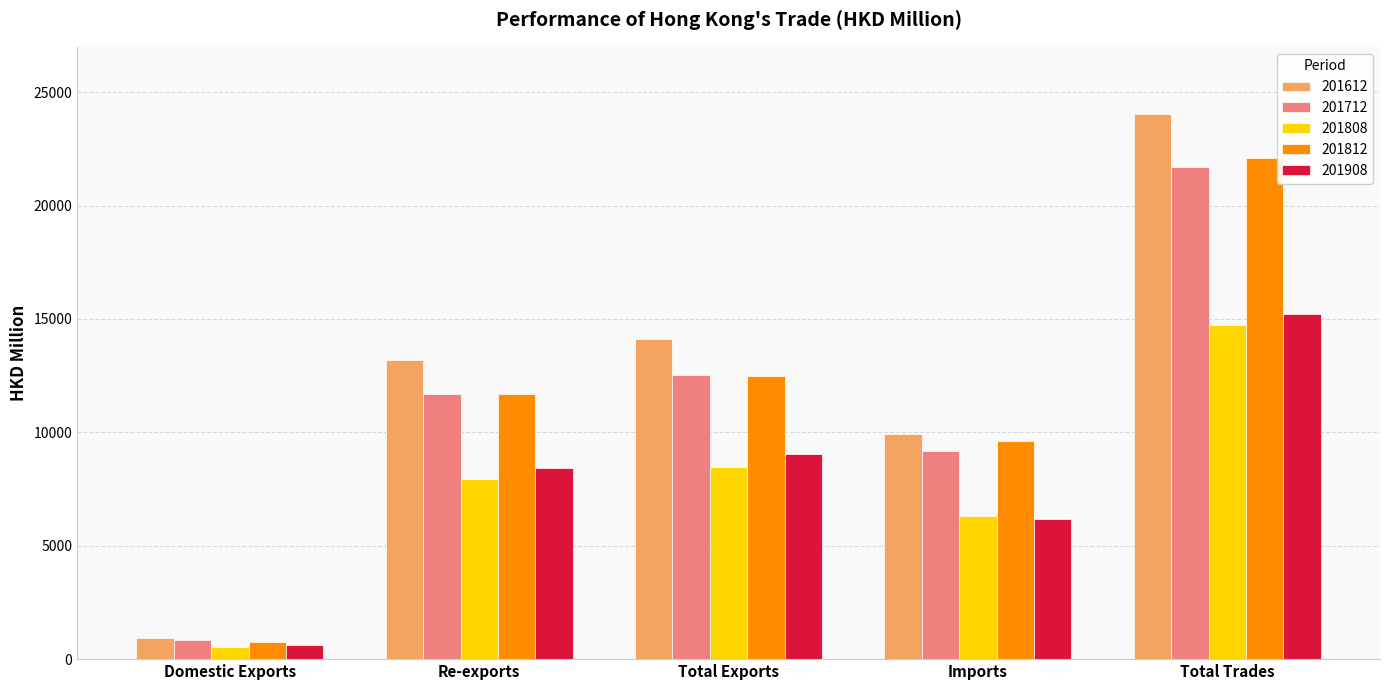

At which category is the sum across all series the highest?

Total Trades